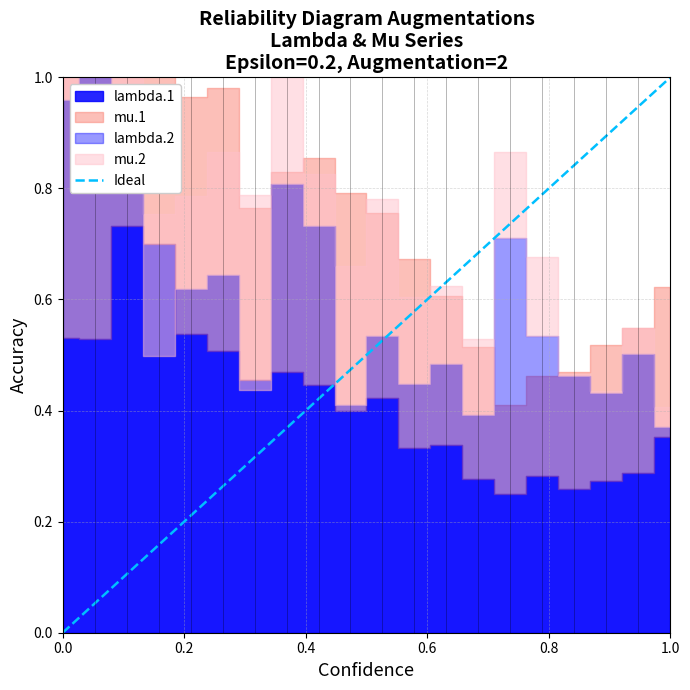

What is the maximum value shown in the chart?

1